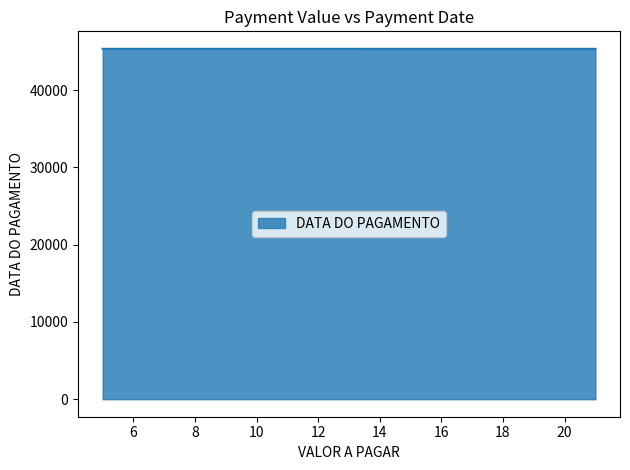

Reading right to left, list all the values displayed in this chart.

5=45343	6=45342	21=45341